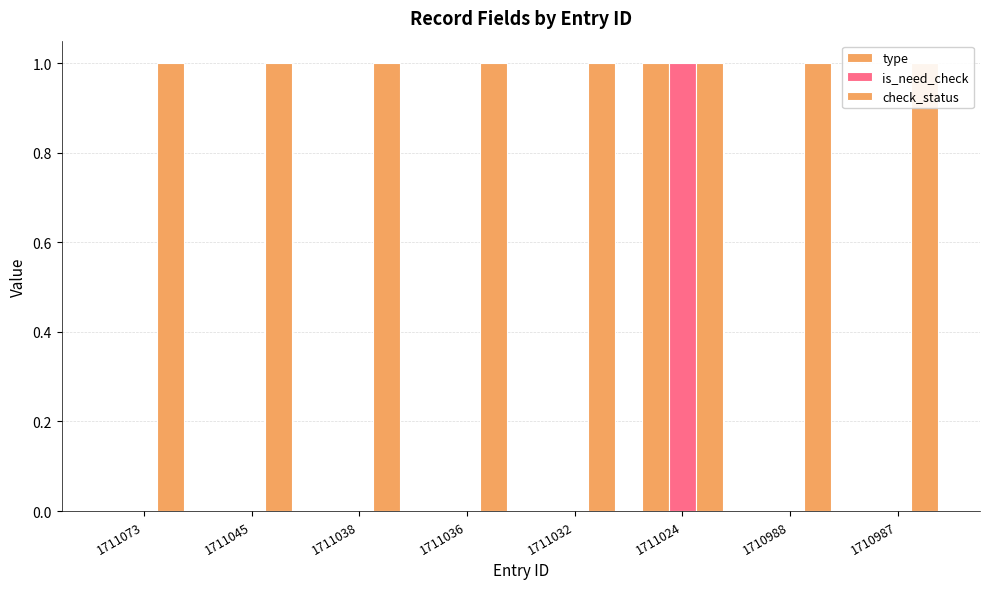

The value of type at 1711024 is 1. True or false?

True